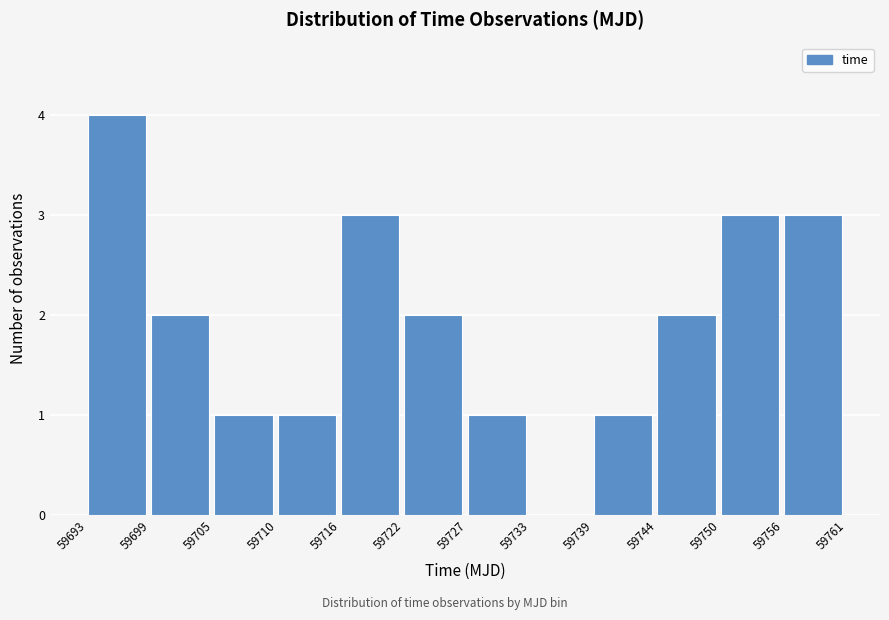

How tall is the bar that spans 59756 to 59761 on the x-axis? The values are not printed on the chart, so give them approximately, as read against the axis.

3